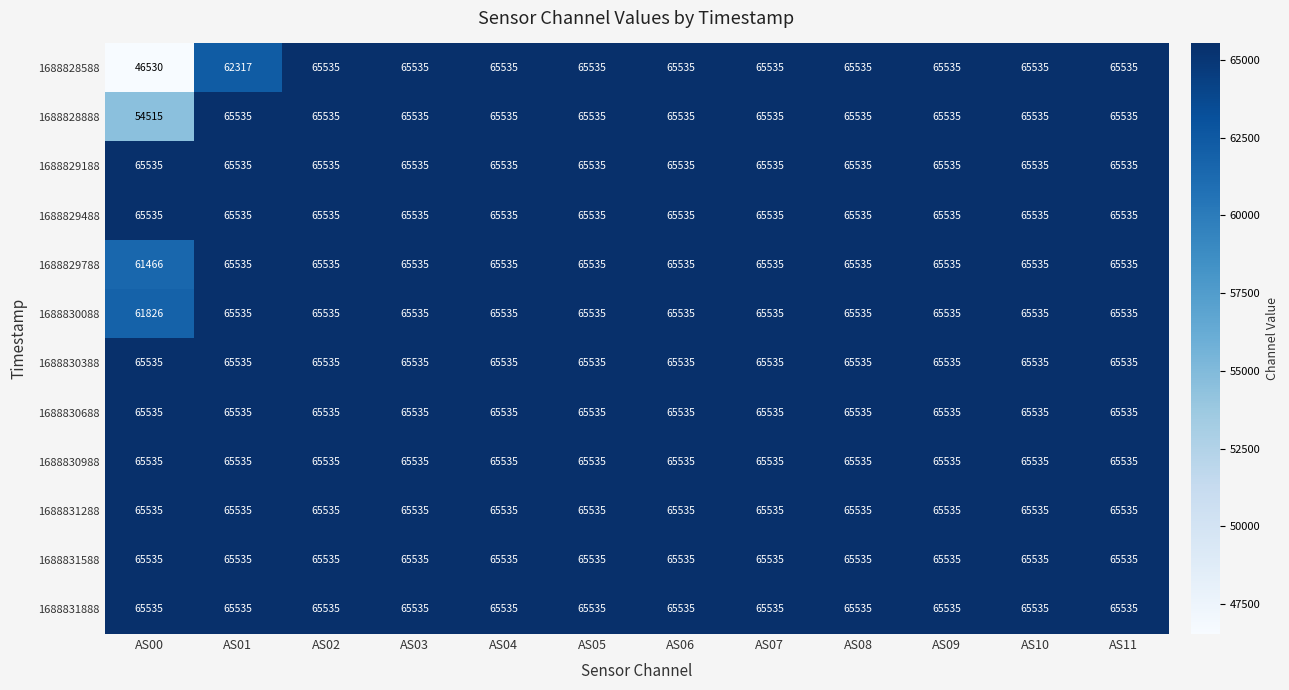

What is the sum of all 1688828888 values?

775400